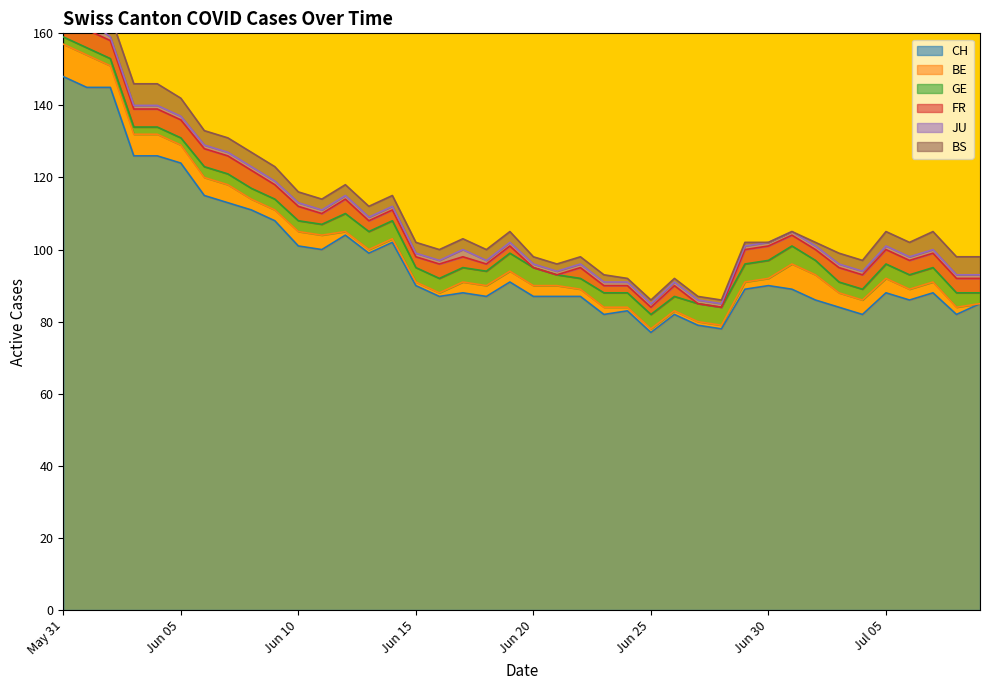

What is the sum of the JU values at 8 and 20?

2